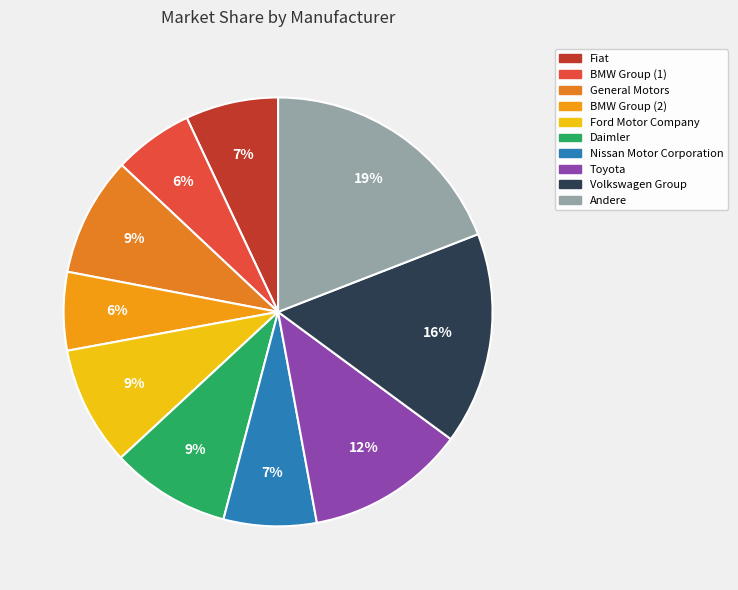

To the nearest percent, what percentage of the pie is Ford Motor Company?

9%